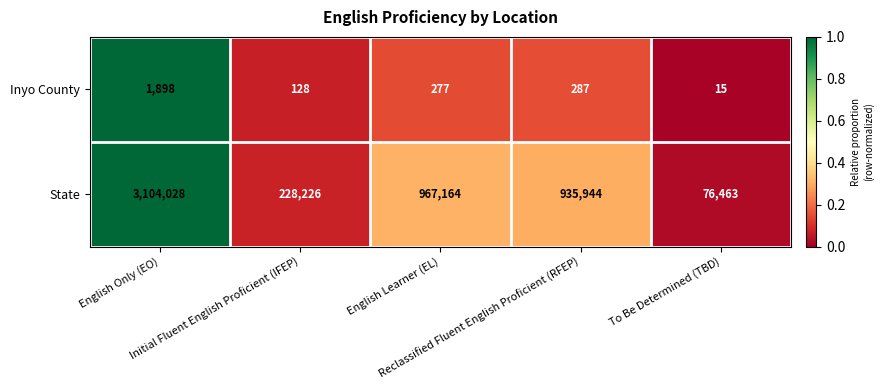

At how many categories does at least one series exceed 654113?

3